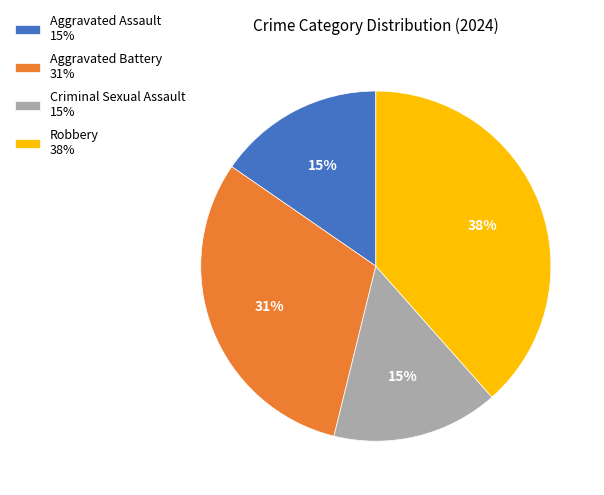

To the nearest percent, what is the difference between the Criminal Sexual Assault 15% and Robbery 38% slice percentages?

23%